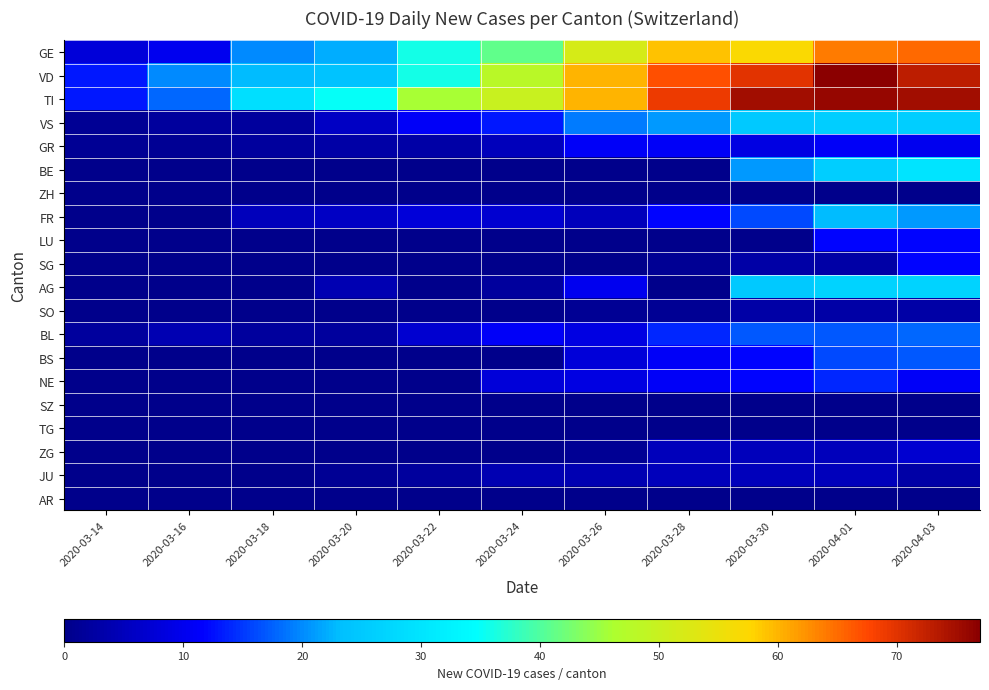

At which category is the sum across all series the highest?

2020-04-03